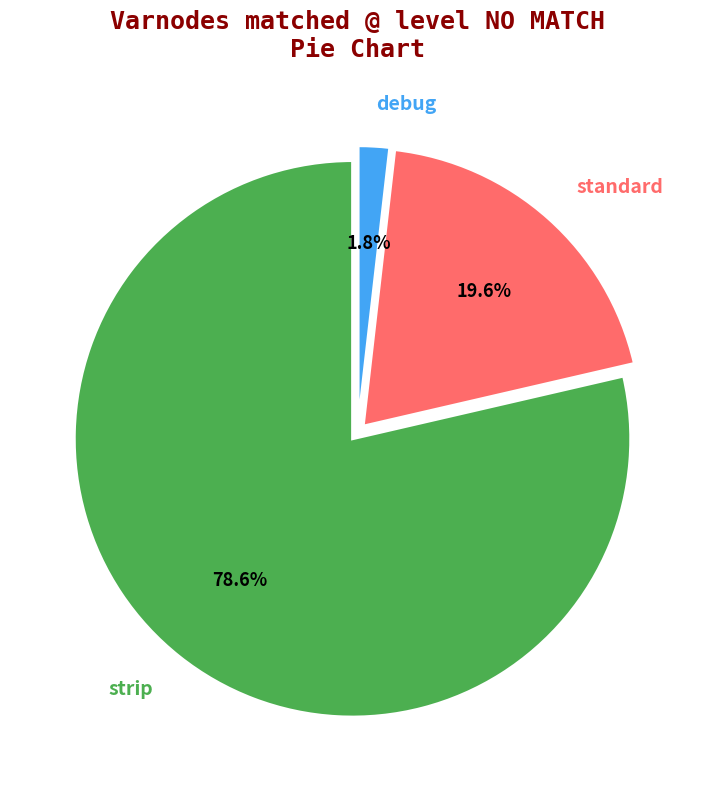

Which category accounts for the majority?

strip